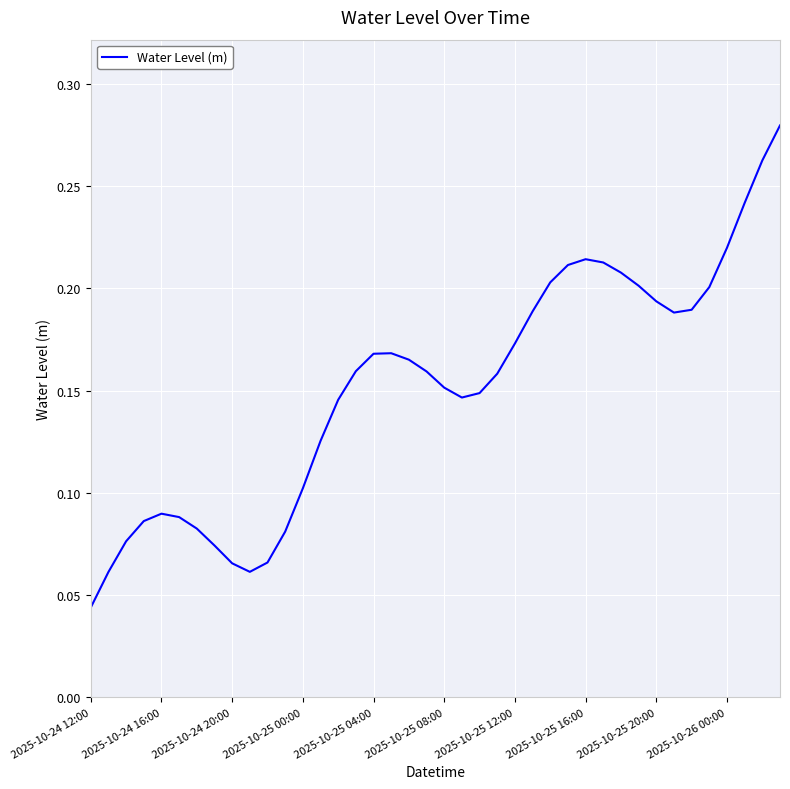

At which label is the value closest to 0?

2025-10-24 12:00